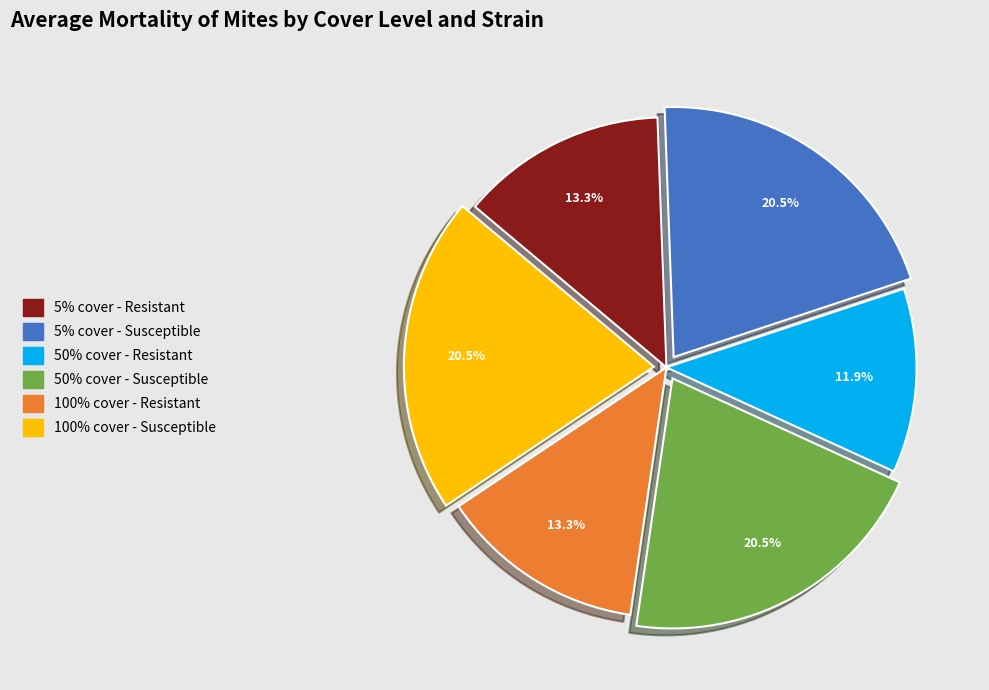

How many segments does this pie chart have?

6